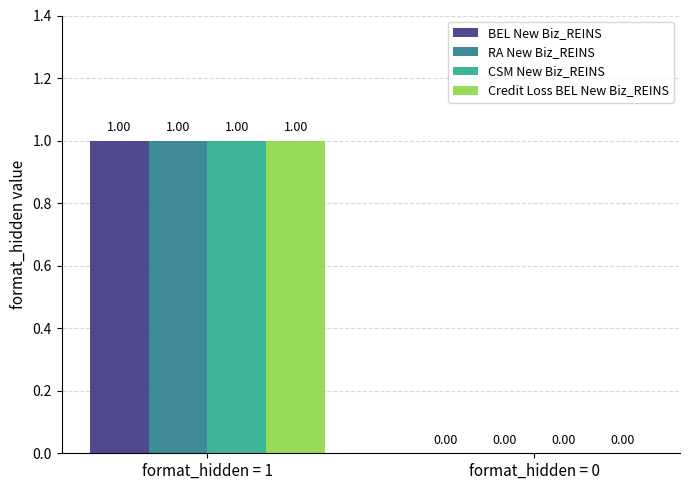

How many RA New Biz_REINS values are between 0 and 1?

2